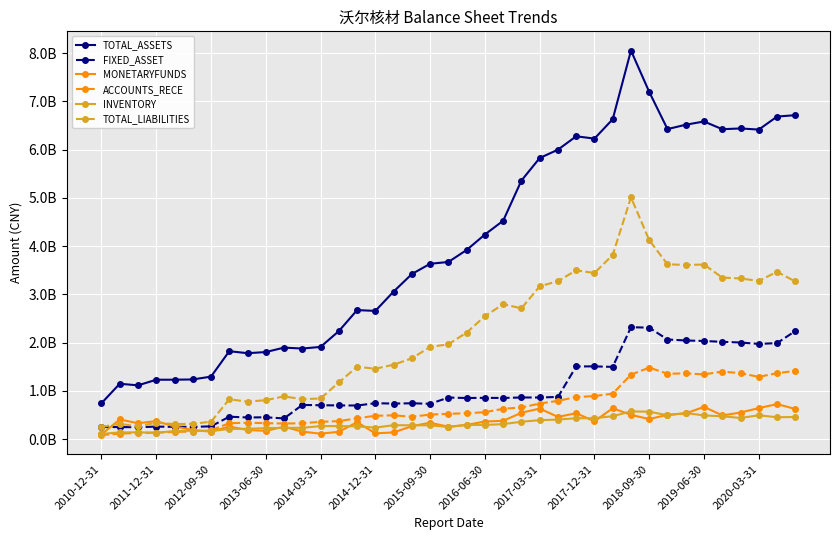

What is the difference between the second highest and minimum values in the MONETARYFUNDS series?

569259041.7